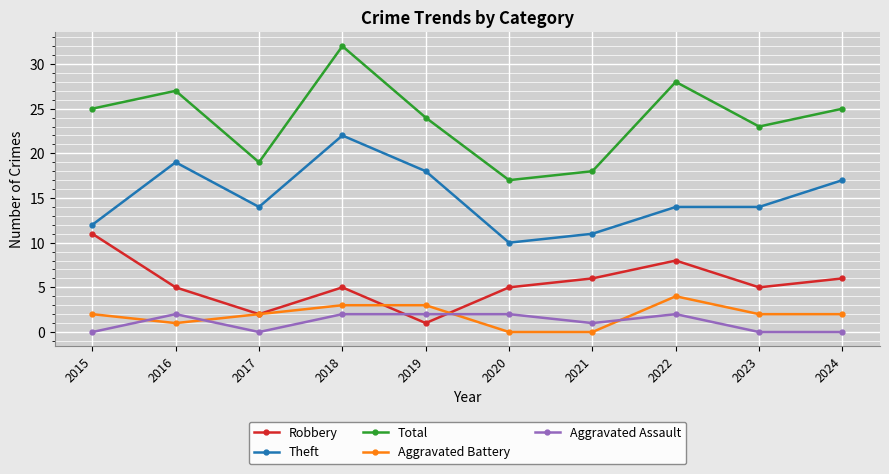

True or false: Aggravated Battery and Aggravated Assault intersect in this chart.

True